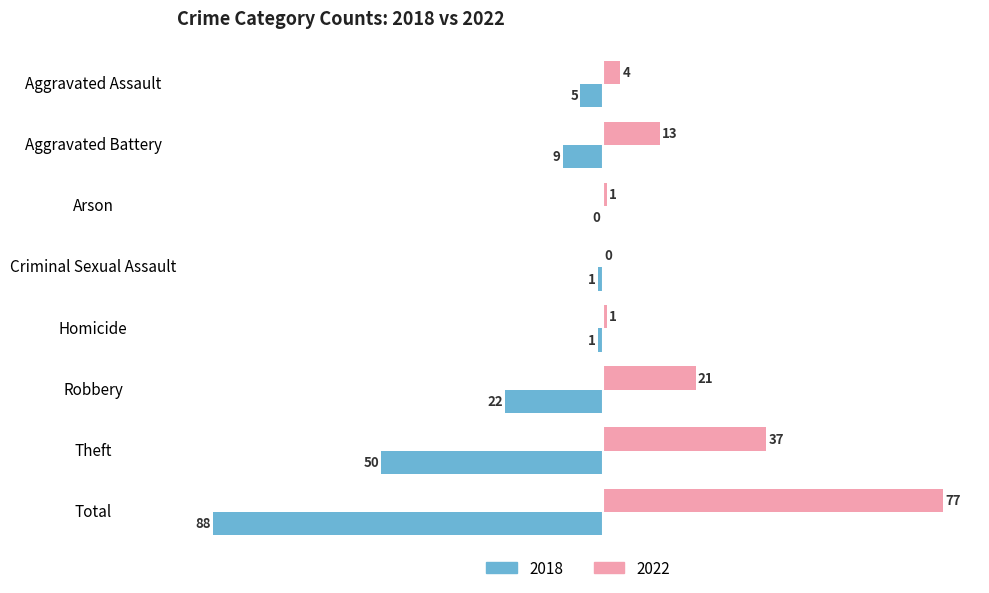

What is the sum of the 2018 values at Aggravated Assault and Aggravated Battery?

-14